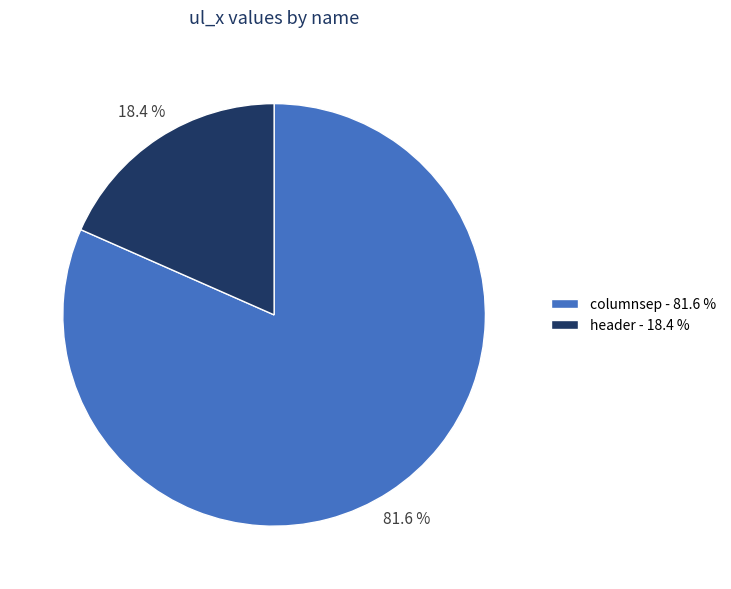

What percentage is NOT represented by header?

81.6%